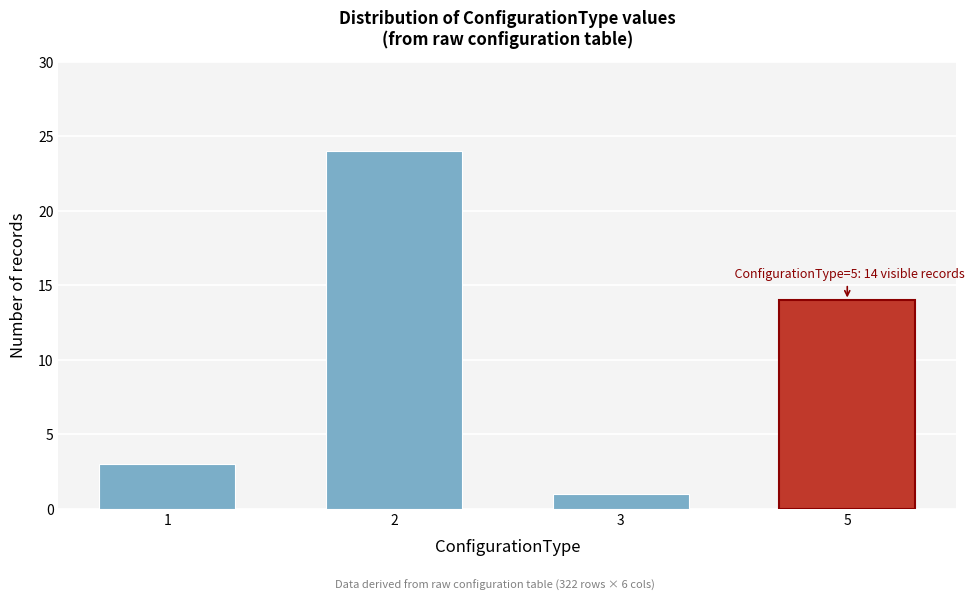

Reading left to right, transcribe all the data shown in this chart.

1=3	2=24	3=1	5=14